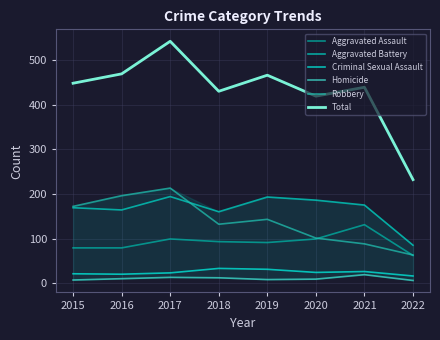

Which series changed the most between 2016 and 2021?

Robbery